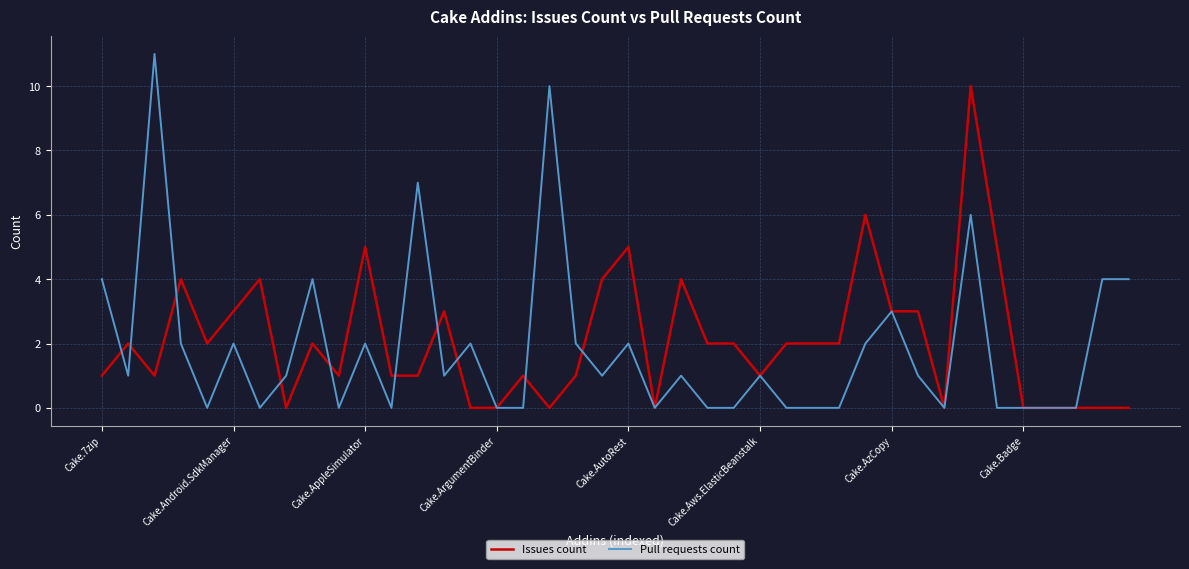

Rank the series by their maximum value, from lowest to highest.

Issues count, Pull requests count